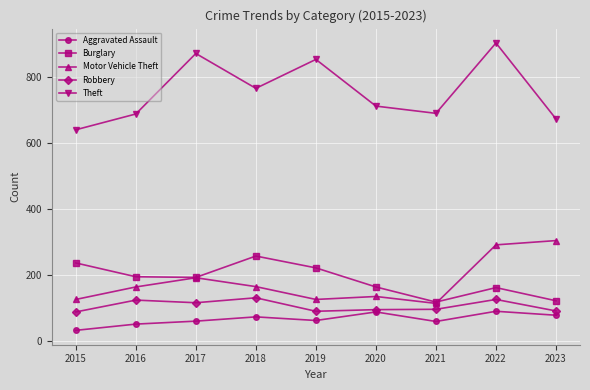

True or false: Theft and Robbery cross at least once.

False